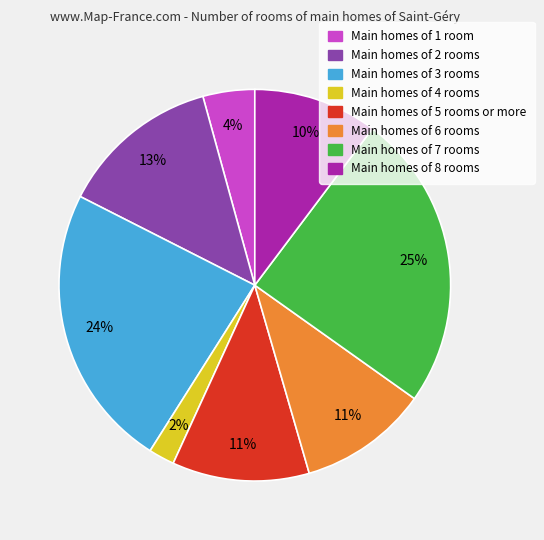

To the nearest percent, what is the average slice percentage?

12%